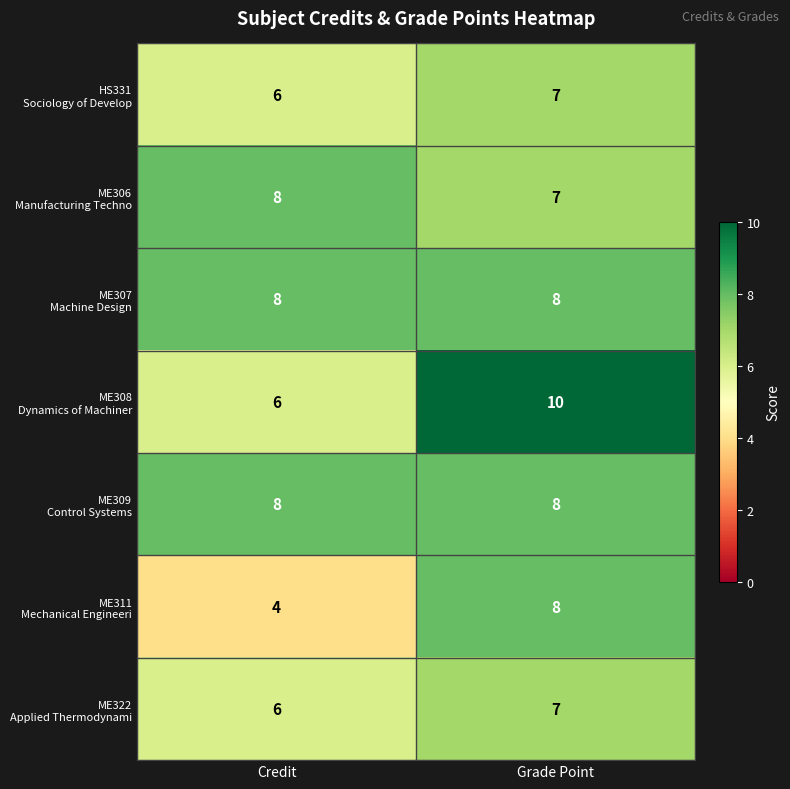

At which category is the sum across all series the highest?

Grade Point